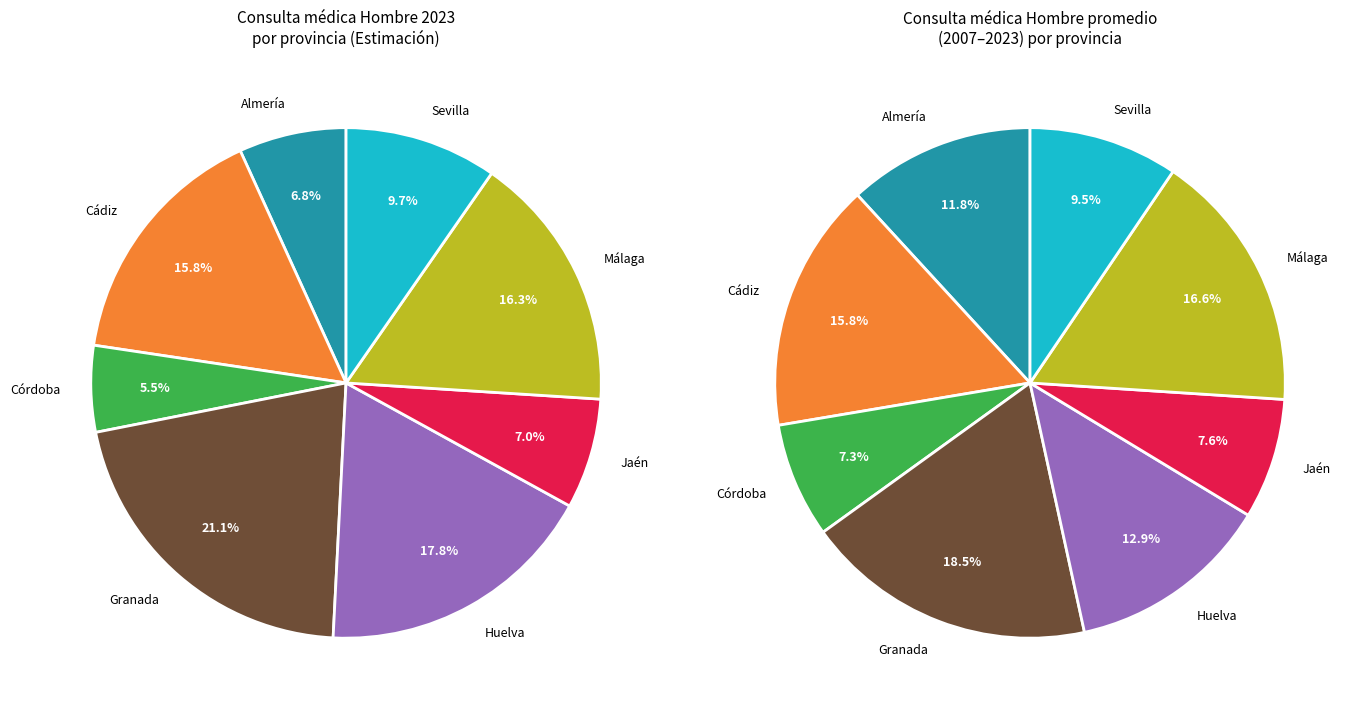

How many segments does this pie chart have?

8